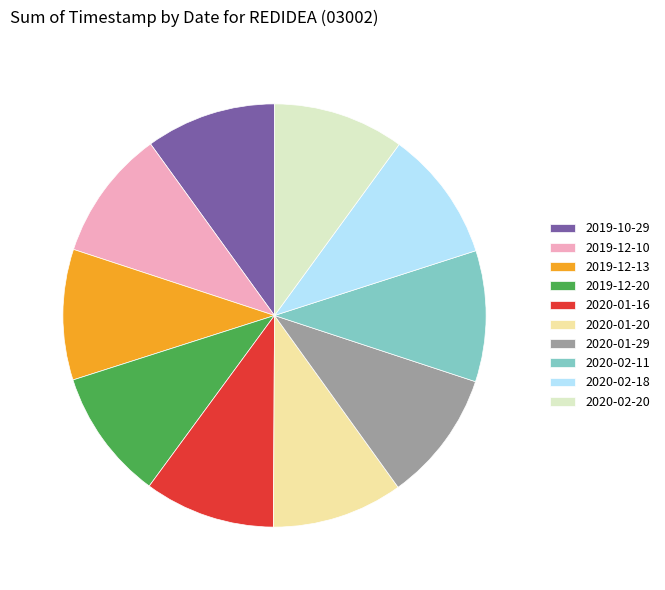

Count the number of slices in the pie.

10